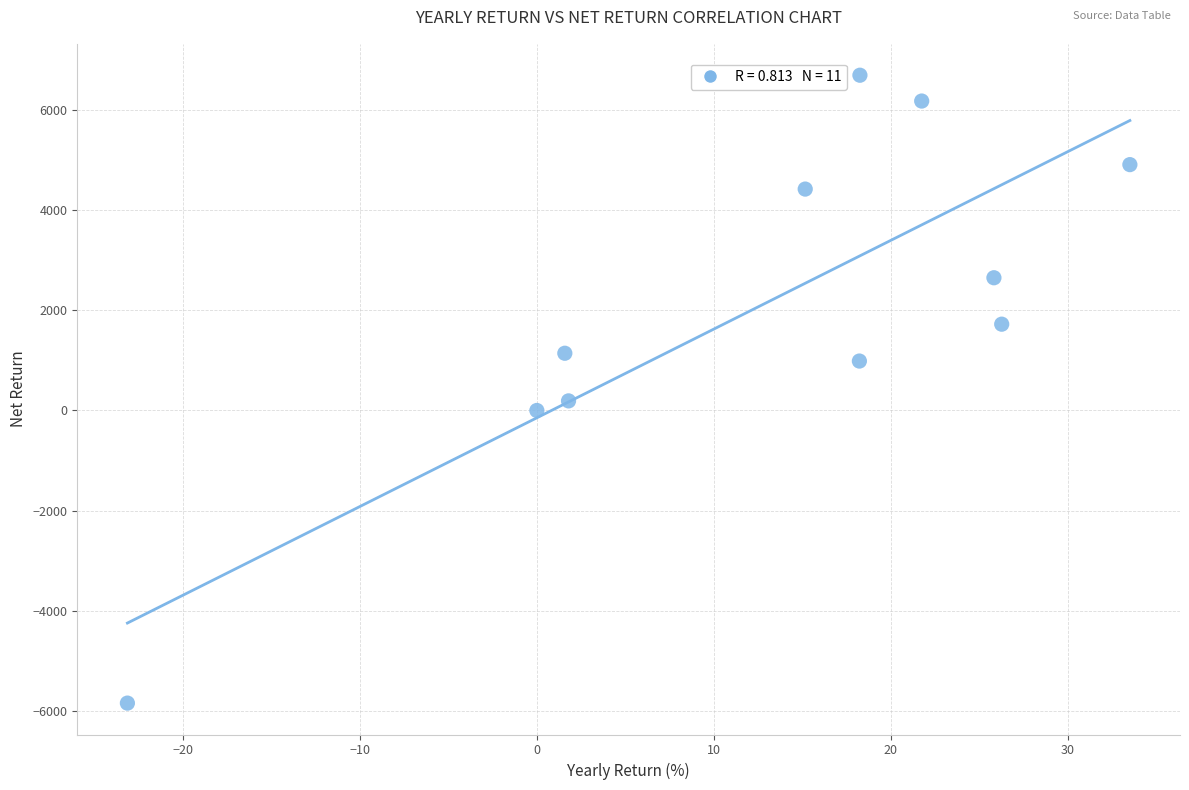

What is the average X value?

12.7